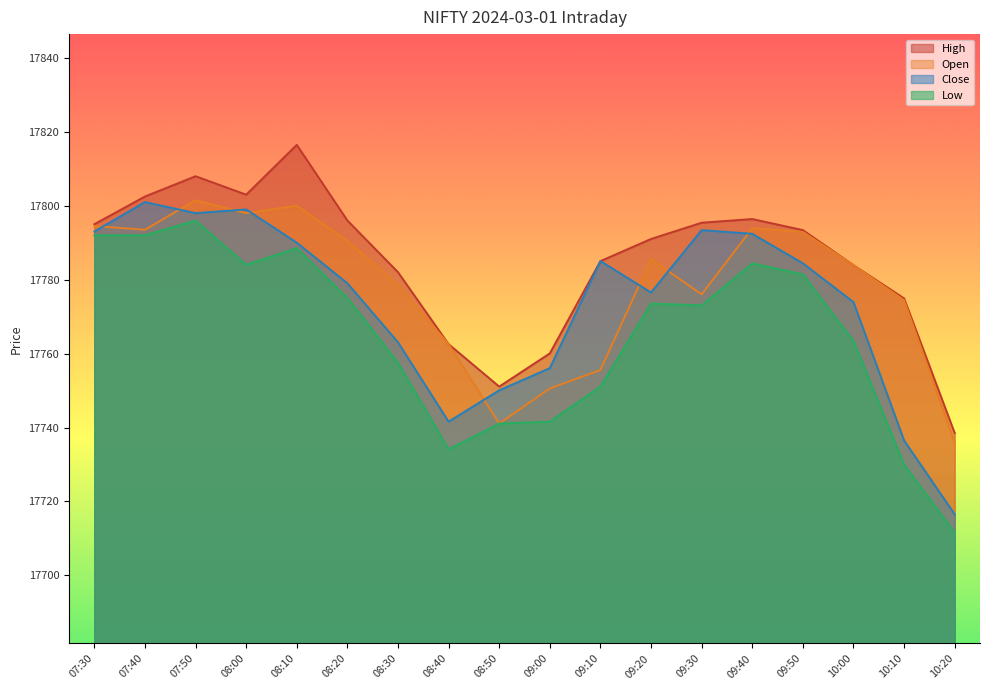

List the labels in order of Low value, smallest first.

10:20, 10:10, 08:40, 08:50, 09:00, 09:10, 08:30, 10:00, 09:30, 09:20, 08:20, 09:50, 08:00, 09:40, 08:10, 07:30, 07:40, 07:50